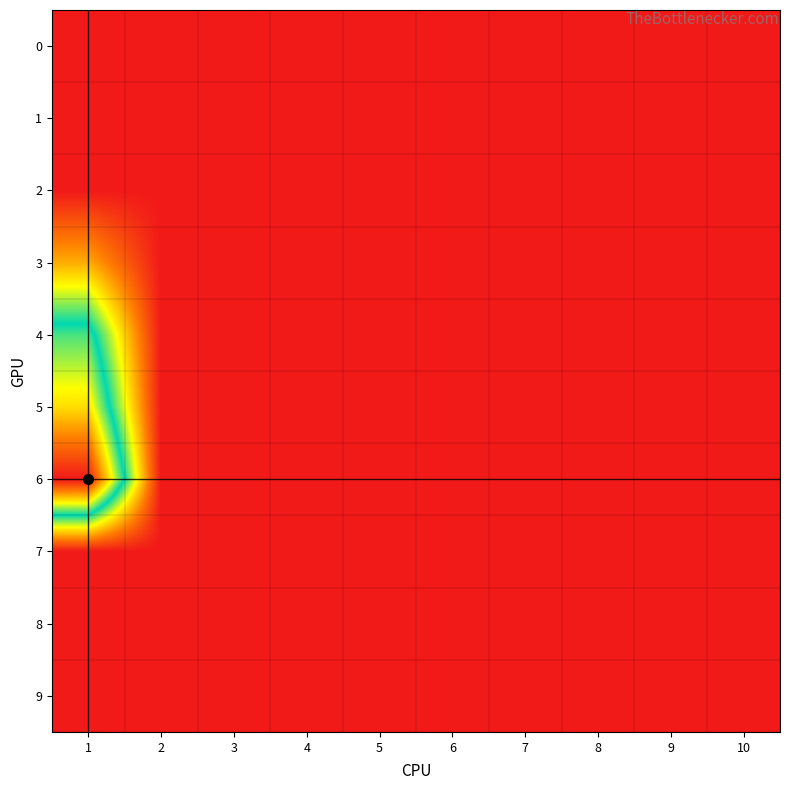

Rank the series by their maximum value, from lowest to highest.

0, 1, 2, 7, 8, 9, 3, 4, 5, 6